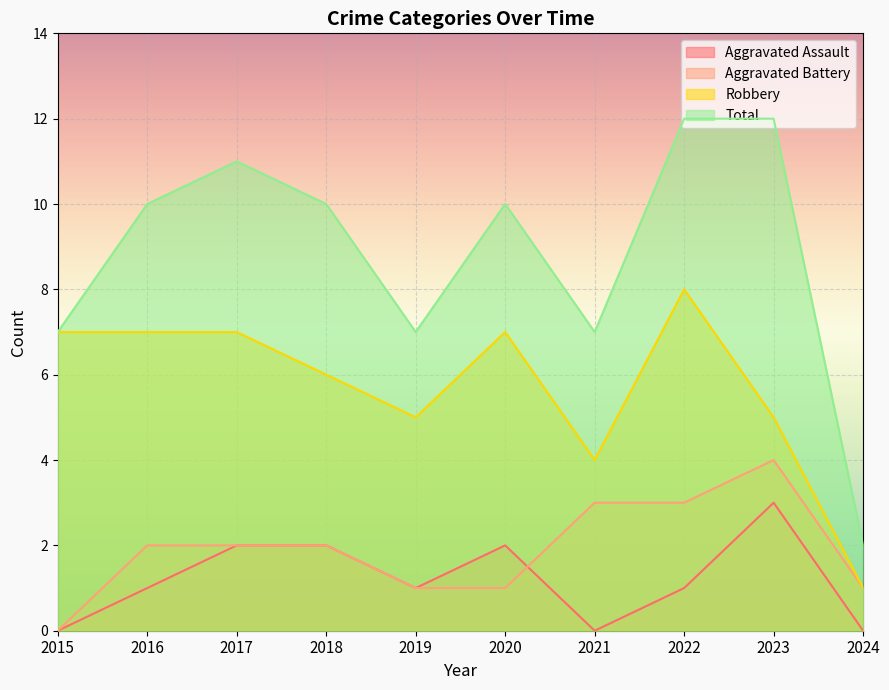

The Robbery series shows 3 at 2017. True or false?

False